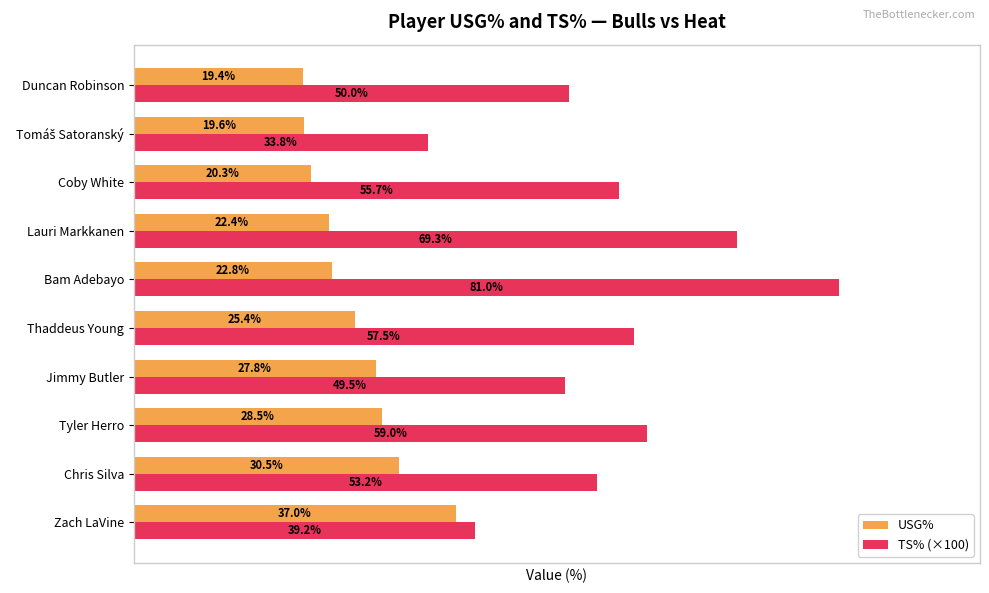

What are all the series names shown in the legend?

USG%, TS% (×100)